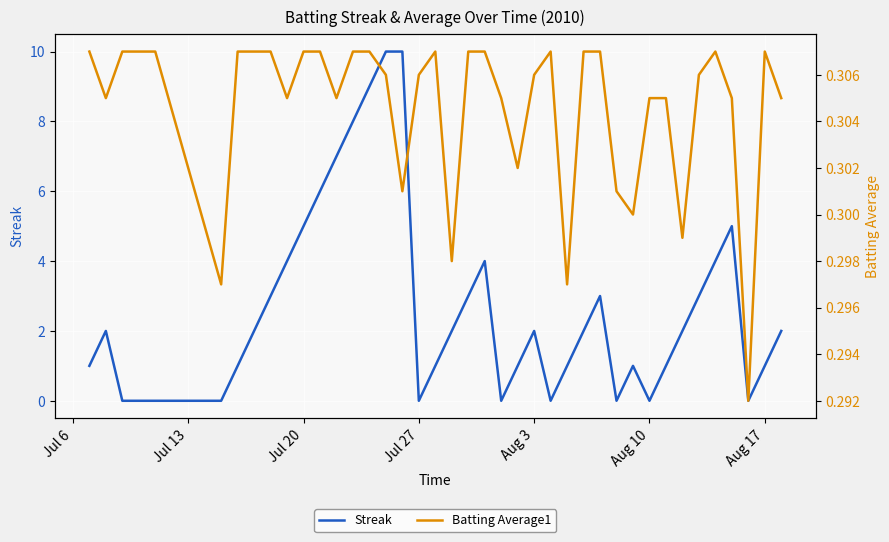

True or false: Streak has a value of 2 at Aug 3.

True